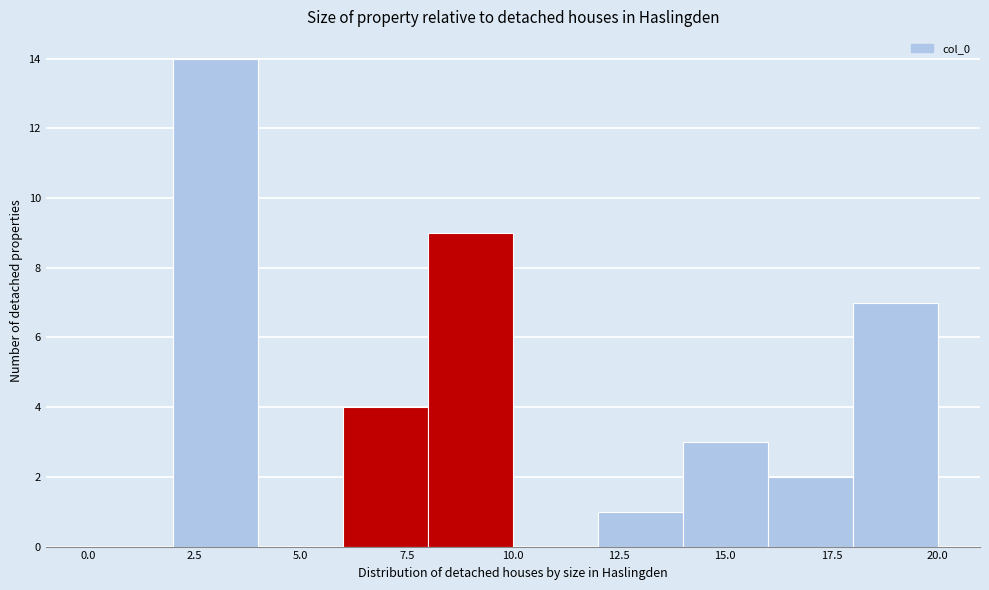

Reading left to right, transcribe this chart: for each bar, give the range it covers on the x-axis and its height. The values are not printed on the chart, so give them approximately, as read against the axis.

0 to 2: 0
2 to 4: 14
4 to 6: 0
6 to 8: 4
8 to 10: 9
10 to 12: 0
12 to 14: 1
14 to 16: 3
16 to 18: 2
18 to 20: 7